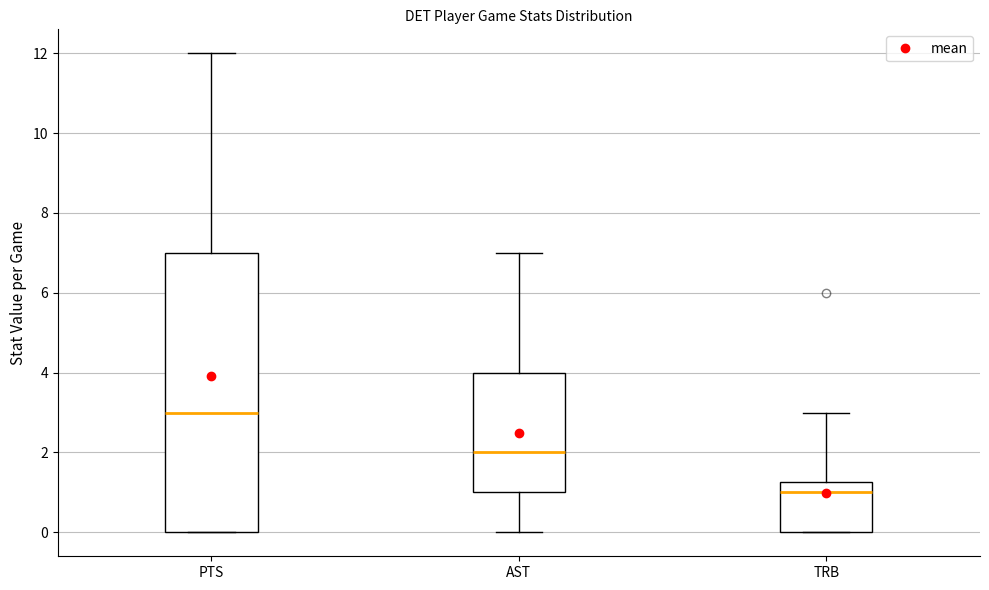

Reading left to right, read every box against the y-axis: the position of its median line, the range the box covers, and the ends of its whiskers. The values are not printed on the chart, so give them approximately, as read against the axis.

PTS: median 3.0, box 0.0 to 7.0, whiskers 0.0 to 12.0
AST: median 2.0, box 1.0 to 4.0, whiskers 0.0 to 7.0
TRB: median 1.0, box 0.0 to 1.2, whiskers 0.0 to 3.0